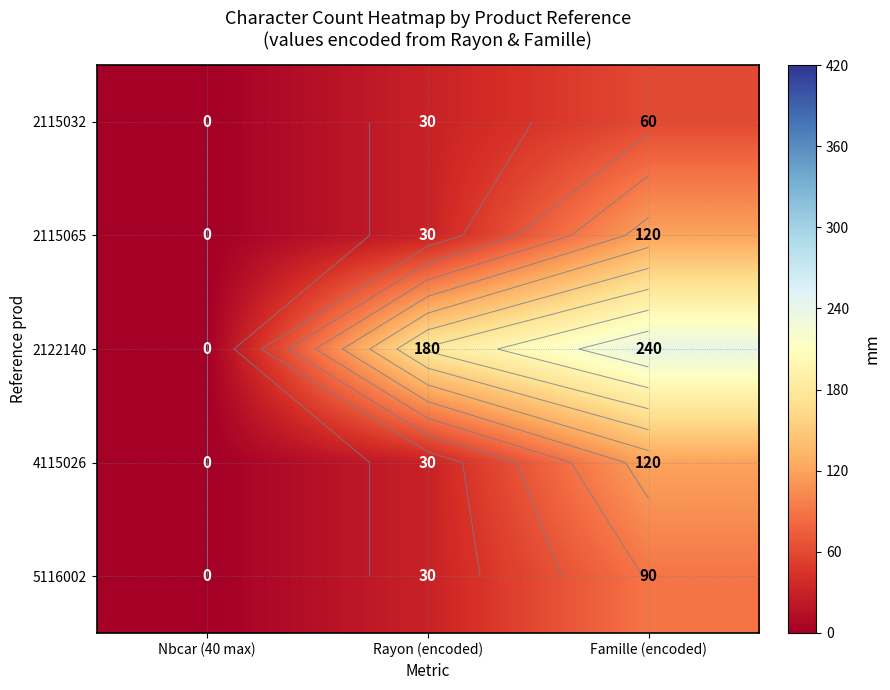

Reading left to right, extract all data points from this chart.

row_0: Nbcar (40 max)=0	Rayon (encoded)=30	Famille (encoded)=60
row_1: Nbcar (40 max)=0	Rayon (encoded)=30	Famille (encoded)=120
row_2: Nbcar (40 max)=0	Rayon (encoded)=180	Famille (encoded)=240
row_3: Nbcar (40 max)=0	Rayon (encoded)=30	Famille (encoded)=120
row_4: Nbcar (40 max)=0	Rayon (encoded)=30	Famille (encoded)=90